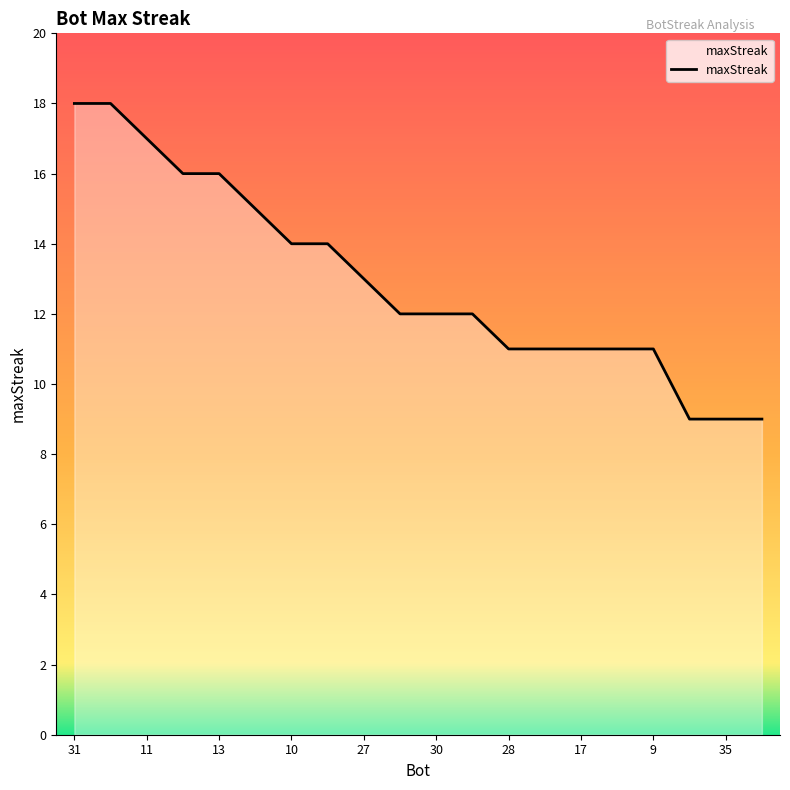

What is the greatest value displayed?

18